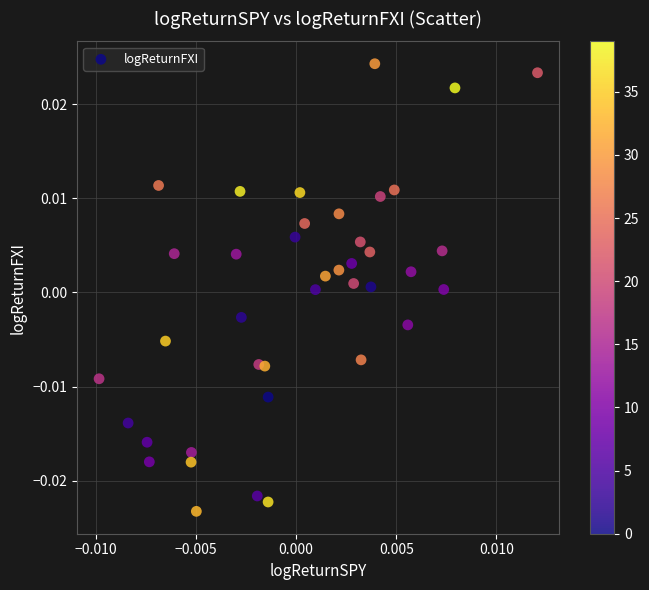

Count the number of points in this scatter plot.

40